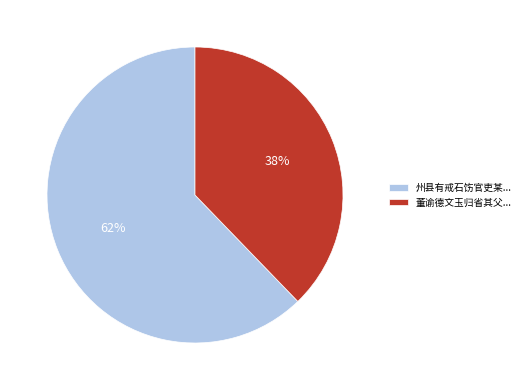

Do 州县有戒石饬官吏某... and 董谕德文玉归省其父... together represent more than half of the pie?

Yes